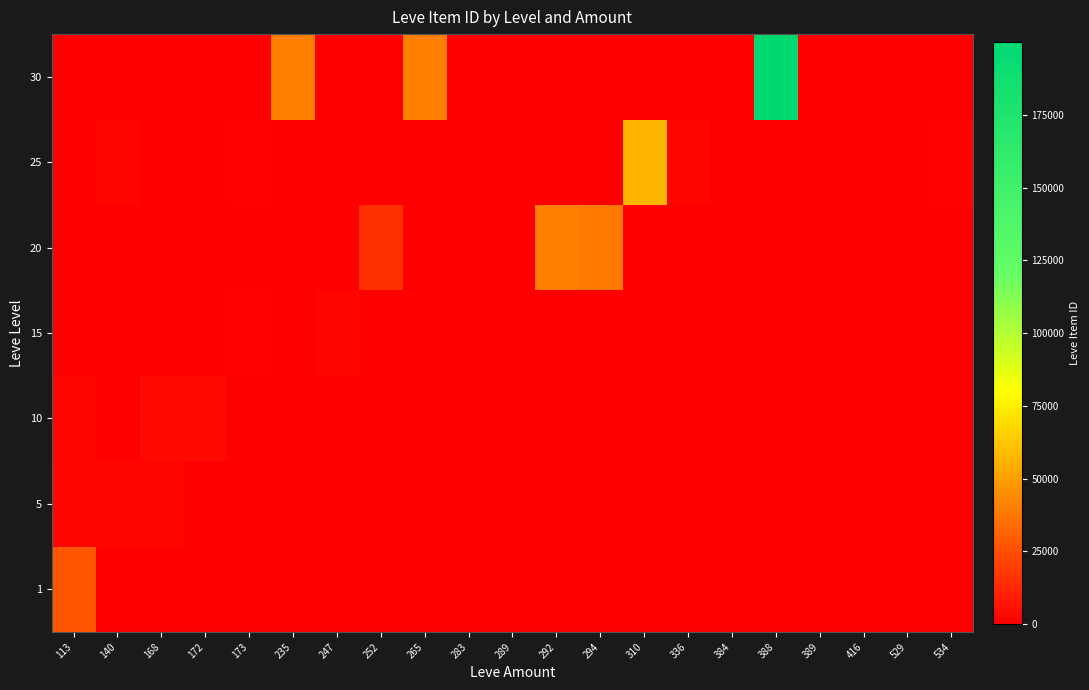

Reading left to right, extract all data points from this chart.

1: 113=27128	140=0	168=0	172=0	173=0	235=0	247=0	252=0	265=0	283=0	289=0	292=0	294=0	310=0	336=0	384=0	388=0	389=0	416=0	529=0	534=0
5: 113=2392	140=2507	168=1648	172=0	173=0	235=0	247=0	252=0	265=0	283=0	289=0	292=0	294=0	310=0	336=0	384=0	388=0	389=0	416=0	529=0	534=0
10: 113=1684	140=0	168=3877	172=3877	173=0	235=0	247=0	252=0	265=0	283=0	289=0	292=0	294=0	310=0	336=0	384=0	388=0	389=0	416=0	529=0	534=0
15: 113=749	140=0	168=0	172=0	173=1528	235=0	247=1869	252=0	265=0	283=0	289=0	292=0	294=0	310=0	336=0	384=0	388=0	389=0	416=0	529=0	534=0
20: 113=0	140=0	168=0	172=0	173=0	235=0	247=0	252=15000	265=0	283=0	289=0	292=40001	294=37500	310=0	336=0	384=0	388=0	389=0	416=0	529=0	534=0
25: 113=0	140=1687	168=0	172=0	173=1012	235=0	247=0	252=0	265=0	283=0	289=0	292=0	294=0	310=57574	336=1725	384=0	388=0	389=0	416=0	529=0	534=1012
30: 113=0	140=0	168=0	172=0	173=0	235=40000	247=0	252=0	265=40000	283=0	289=0	292=0	294=0	310=0	336=0	384=0	388=199999	389=0	416=0	529=0	534=0